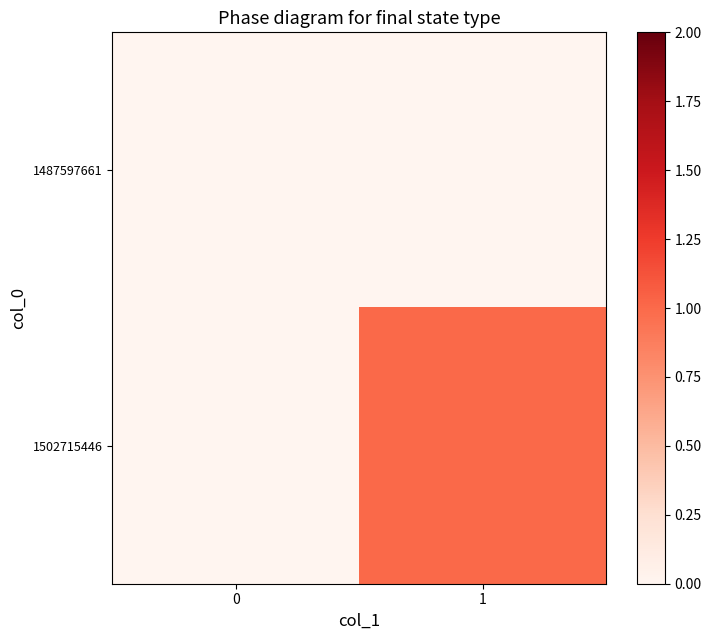

Which series changed the most between 0 and 1?

1502715446